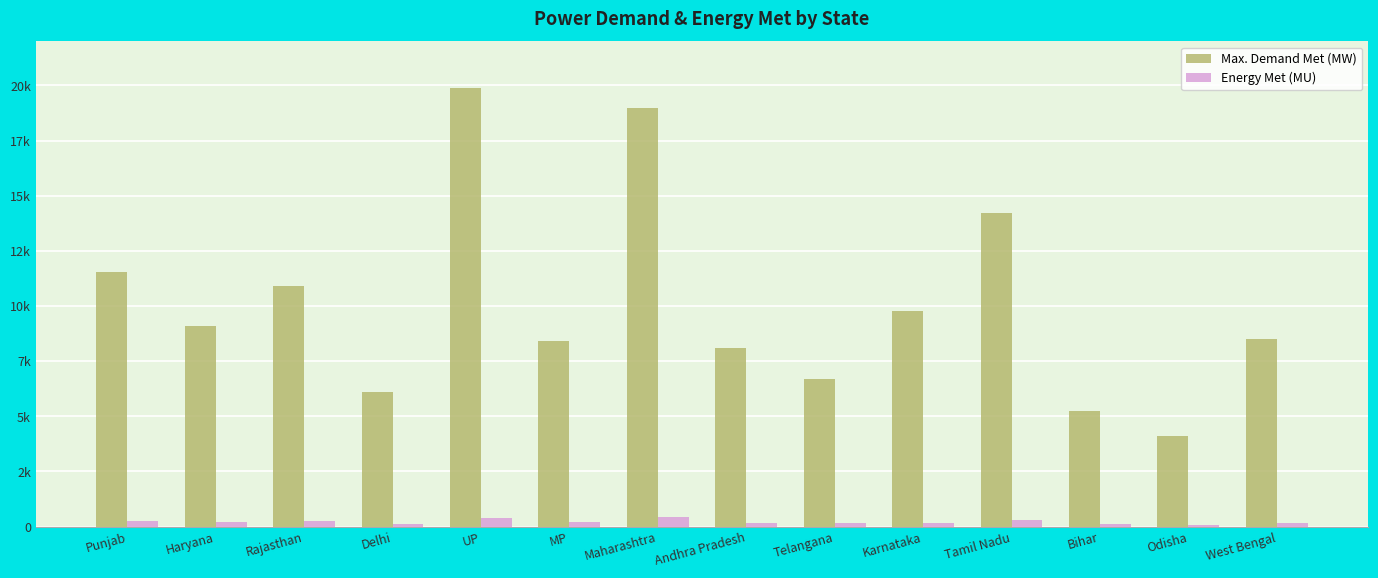

Reading right to left, transcribe all the data shown in this chart.

Max. Demand Met (MW): West Bengal=8489.0	Odisha=4118.0	Bihar=5258.0	Tamil Nadu=14196.0	Karnataka=9787.0	Telangana=6692.0	Andhra Pradesh=8087.0	Maharashtra=18978.0	MP=8413.0	UP=19898.0	Delhi=6113.0	Rajasthan=10895.0	Haryana=9115.0	Punjab=11561.0
Energy Met (MU): West Bengal=163.8	Odisha=84.3	Bihar=97.7	Tamil Nadu=310.1	Karnataka=182.3	Telangana=144.8	Andhra Pradesh=169.6	Maharashtra=429.1	MP=189.1	UP=382.0	Delhi=121.0	Rajasthan=240.1	Haryana=196.1	Punjab=259.3